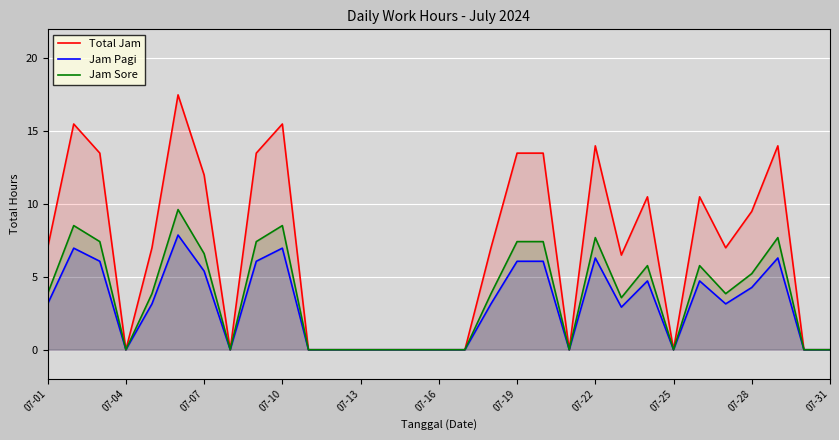

Which series has the widest spread of values?

Total Jam